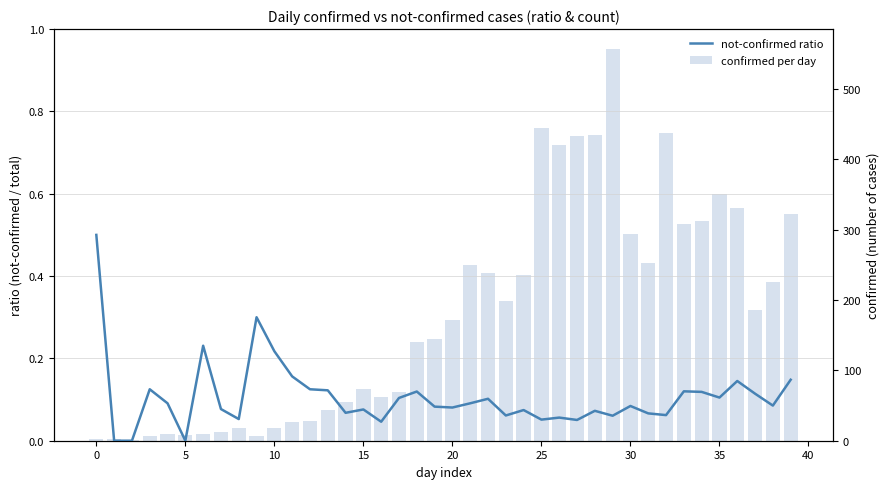

What is the value of the not-confirmed ratio bar at the 19th from the left?

0.1